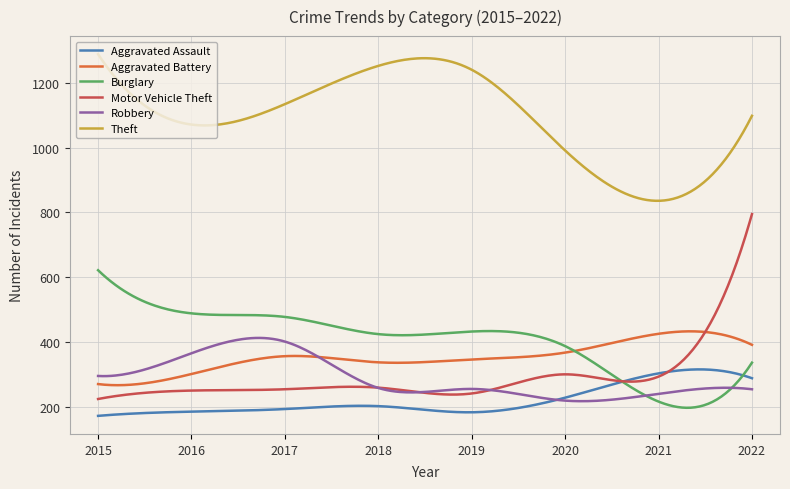

True or false: Aggravated Battery and Theft intersect in this chart.

False